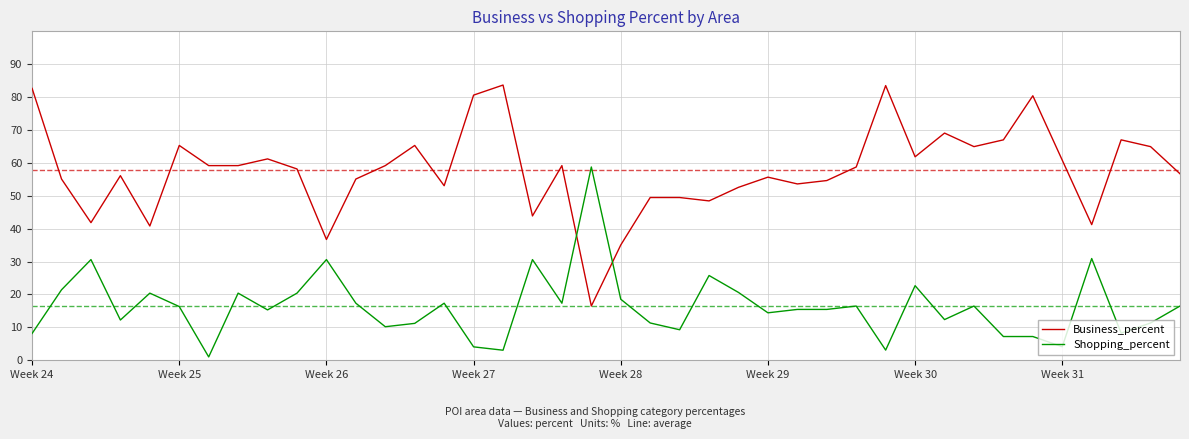

Which series has the largest range (max minus min)?

Business_percent